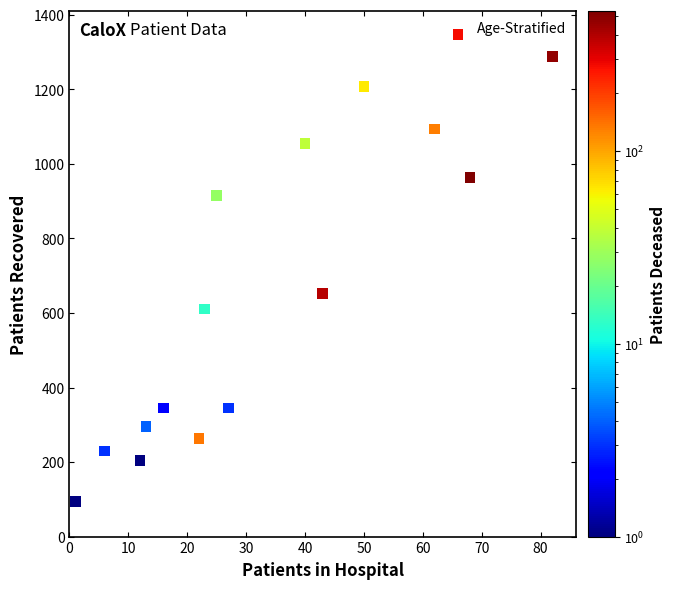

What is the range of X values (max minus min)?

81